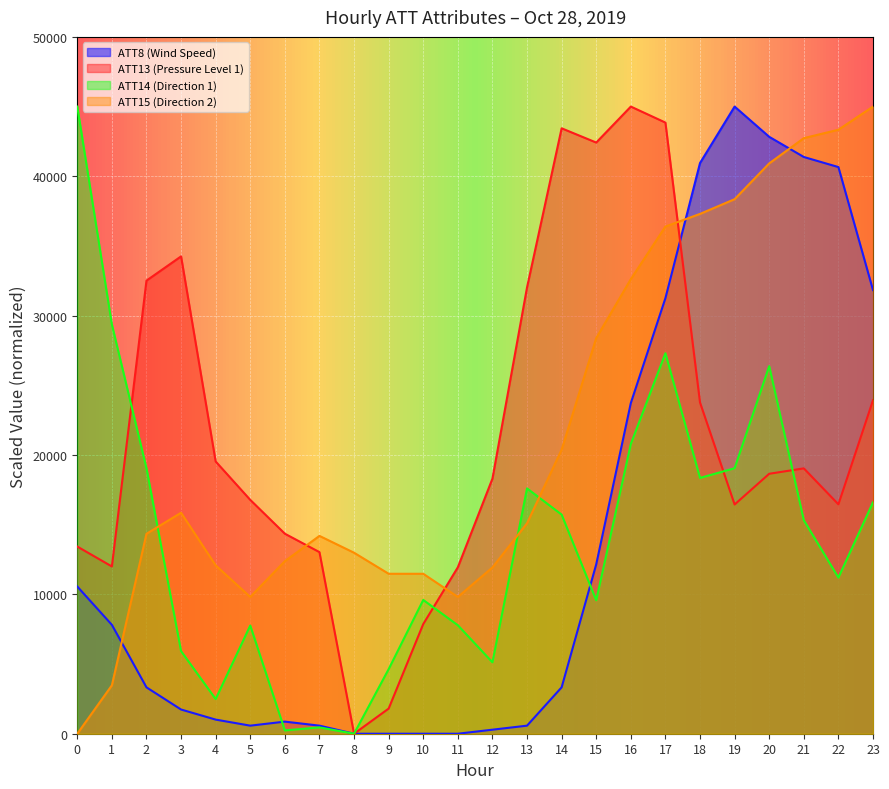

Between which two adjacent categories do ATT15 and ATT13 first intersect?

6 and 7